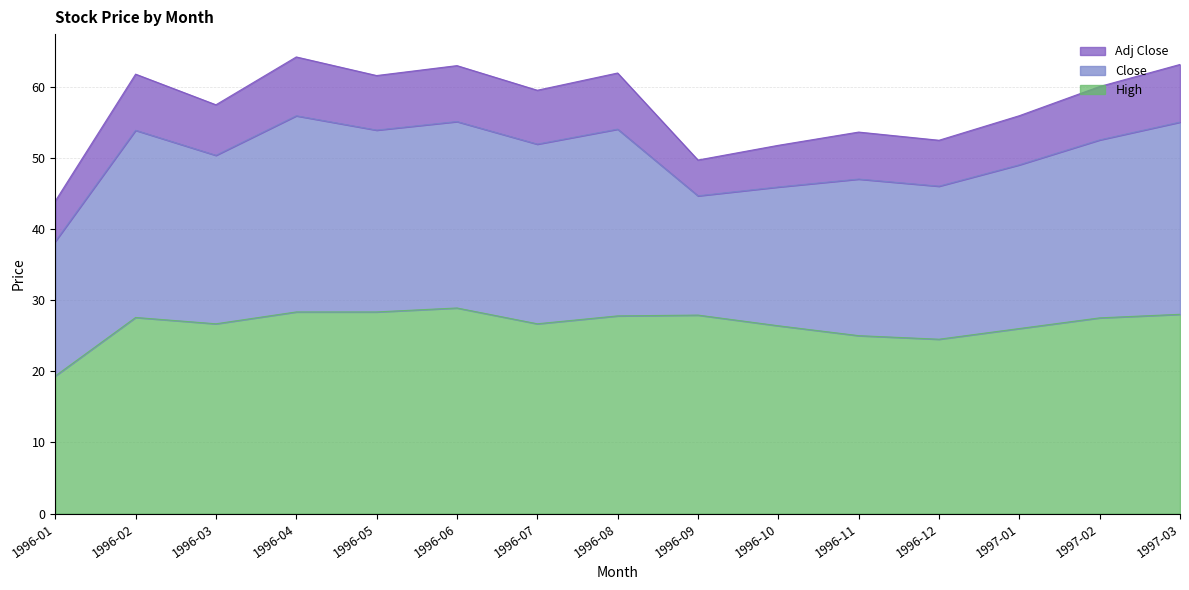

At which category is the sum across all series the highest?

1996-04